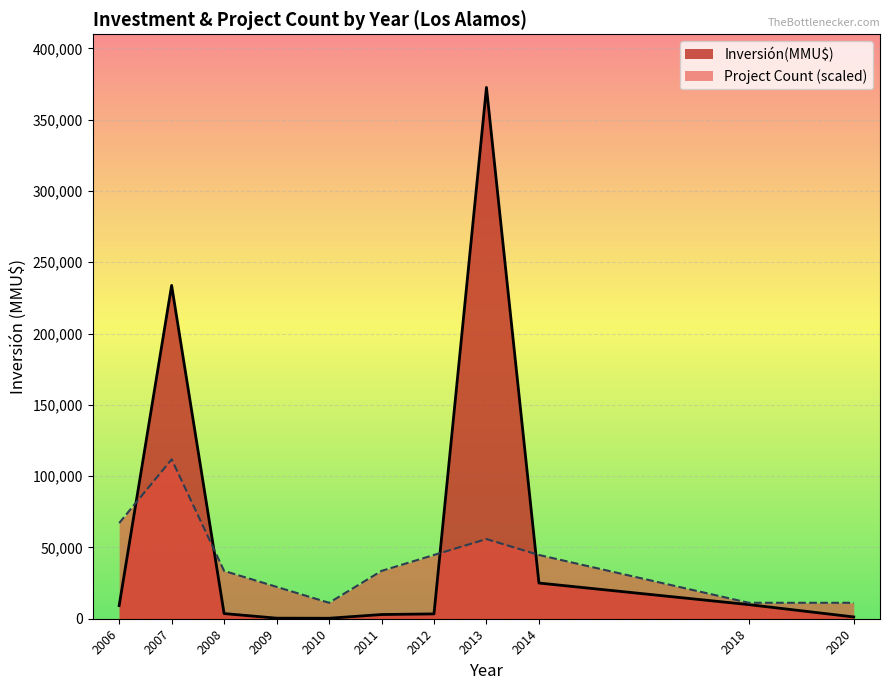

Between 11 and 17, which series saw the biggest shift?

Inversión(MMU$)